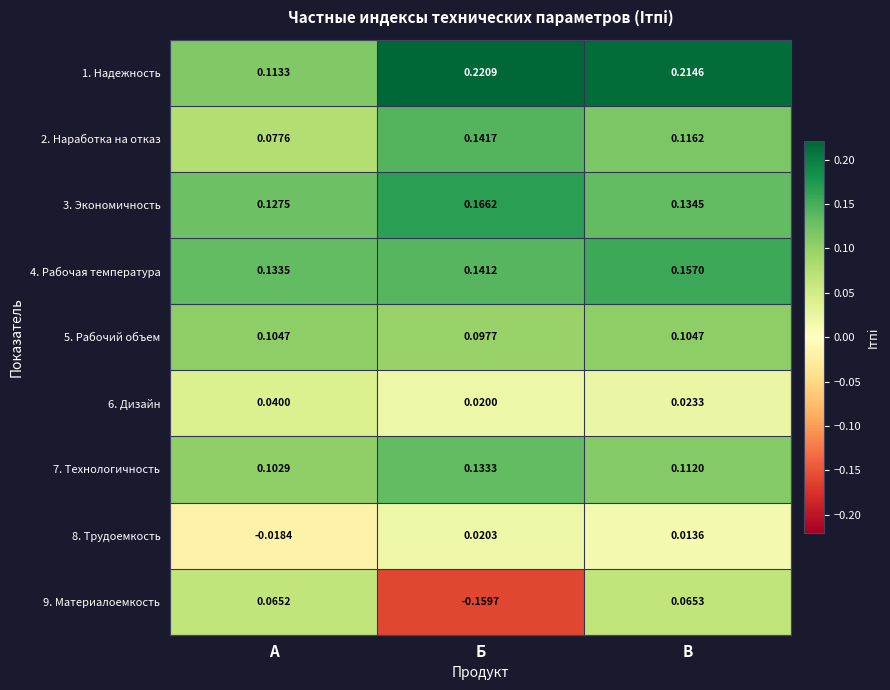

Rank the series by their maximum value, from lowest to highest.

8. Трудоемкость, 6. Дизайн, 9. Материалоемкость, 5. Рабочий объем, 7. Технологичность, 2. Наработка на отказ, 4. Рабочая температура, 3. Экономичность, 1. Надежность